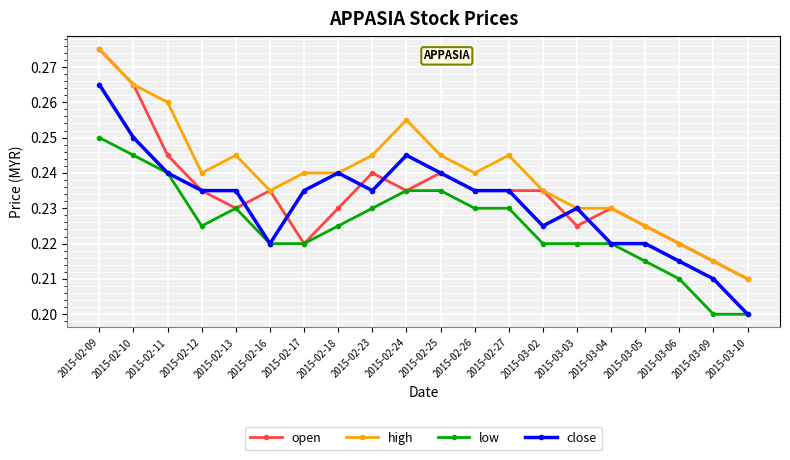

At which category does the chart reach its peak across all series?

2015-02-09